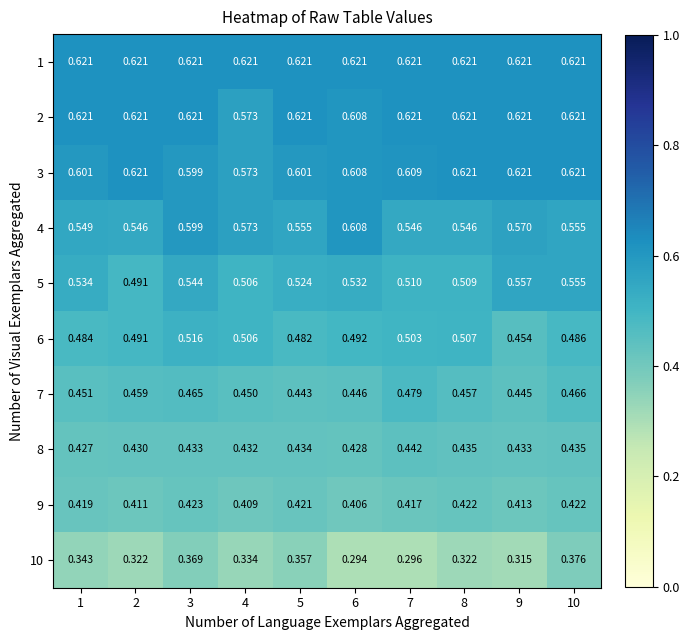

Is the value of 4 at 5 greater than the value of 5 at 1?

Yes